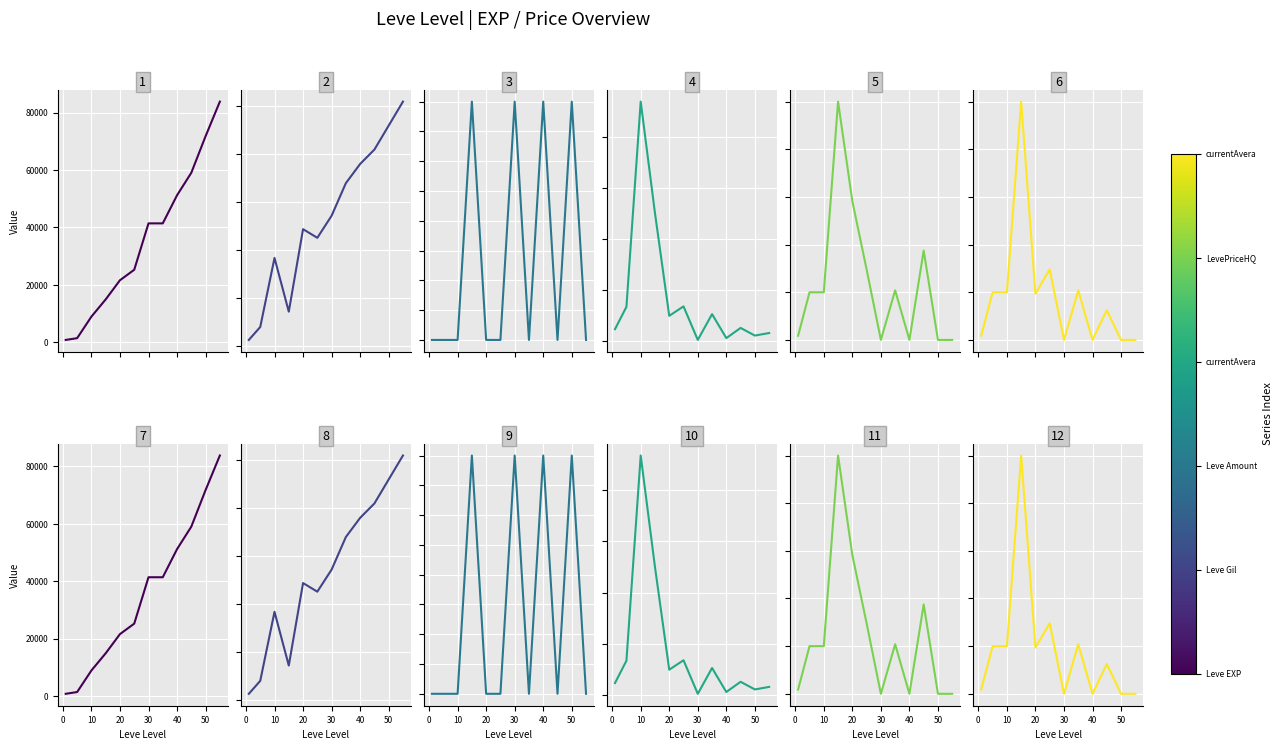

After their last crossing, which series has the higher values: currentAveragePriceHQ or Leve Amount?

Leve Amount